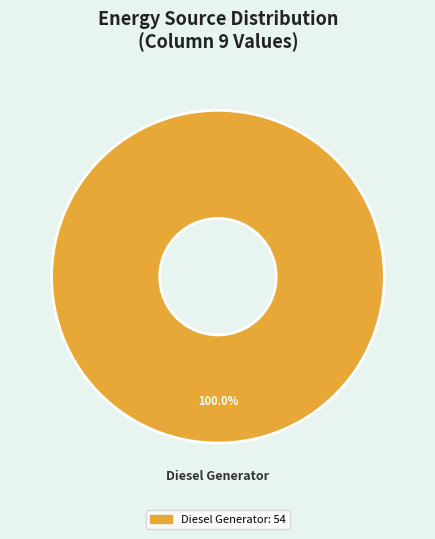

Is there any slice that represents more than half of the pie?

Yes